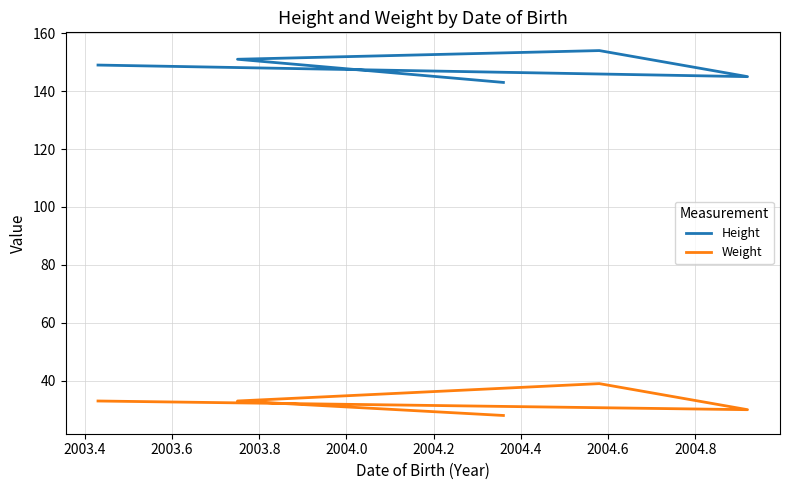

List the series in order of their peak value, highest first.

Height, Weight